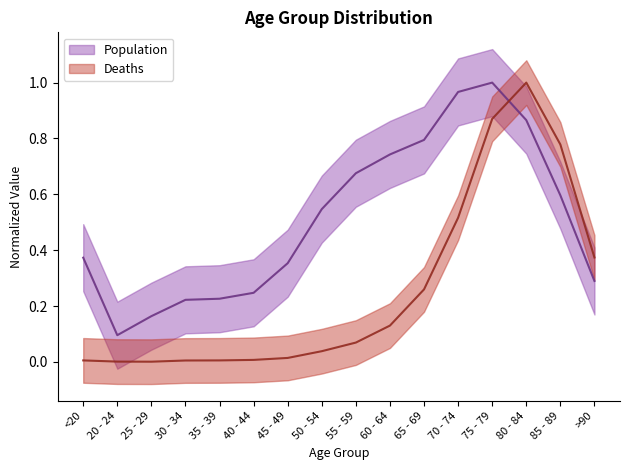

What position from the left is 75 - 79?

13